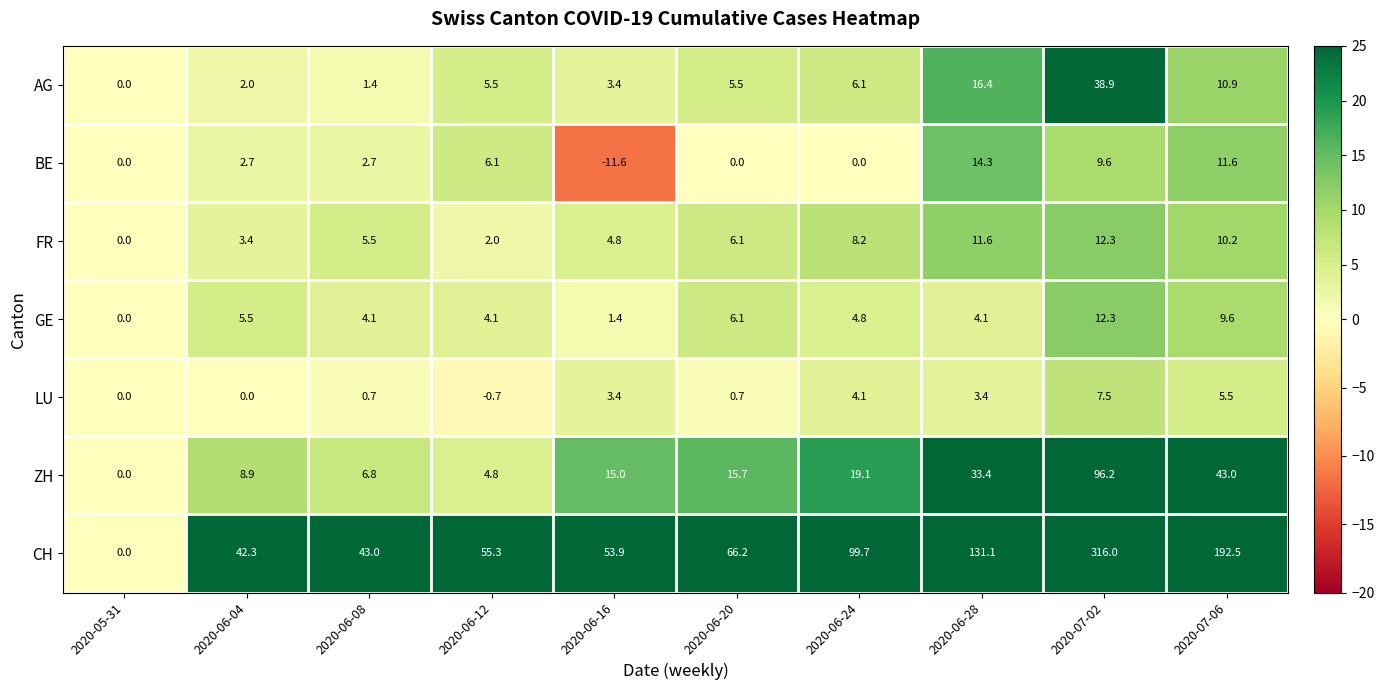

At how many categories does at least one series exceed 268?

1